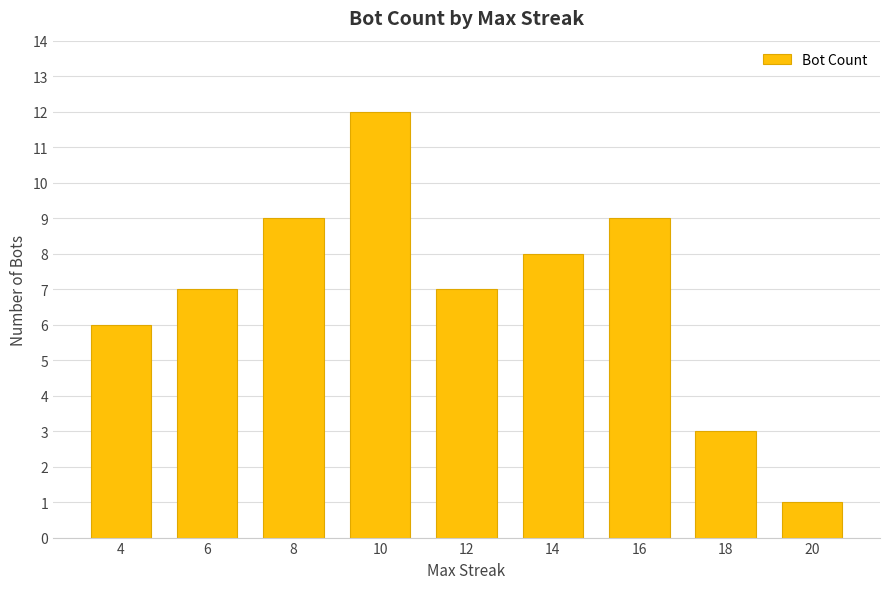

The value at 12 is 7. True or false?

True